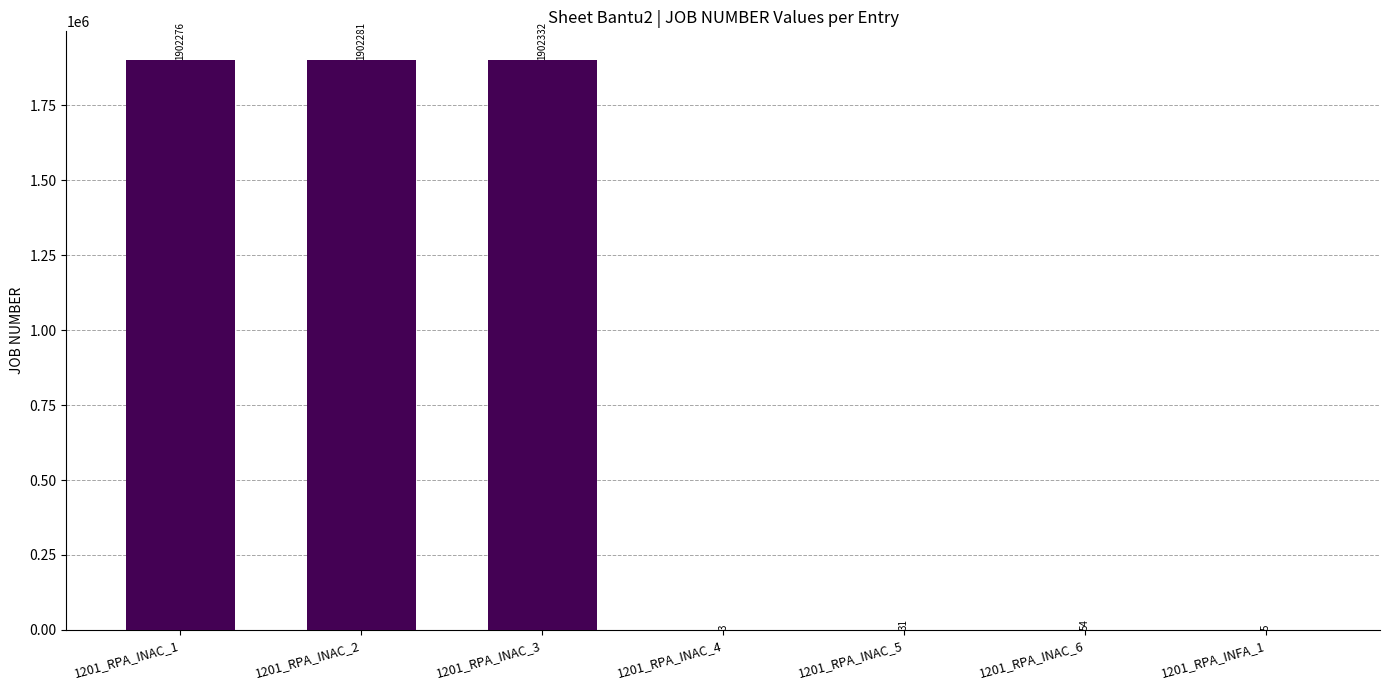

The chart shows a value of 3369469 at 1201_RPA_INAC_1. True or false?

False